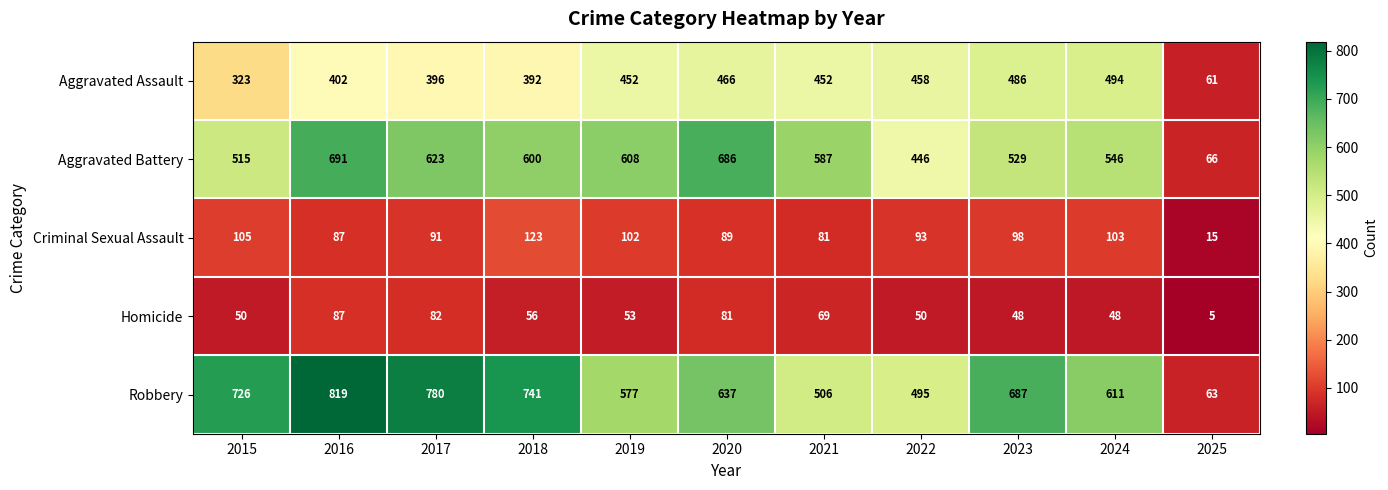

At which label does Aggravated Battery first exceed 587?

2016